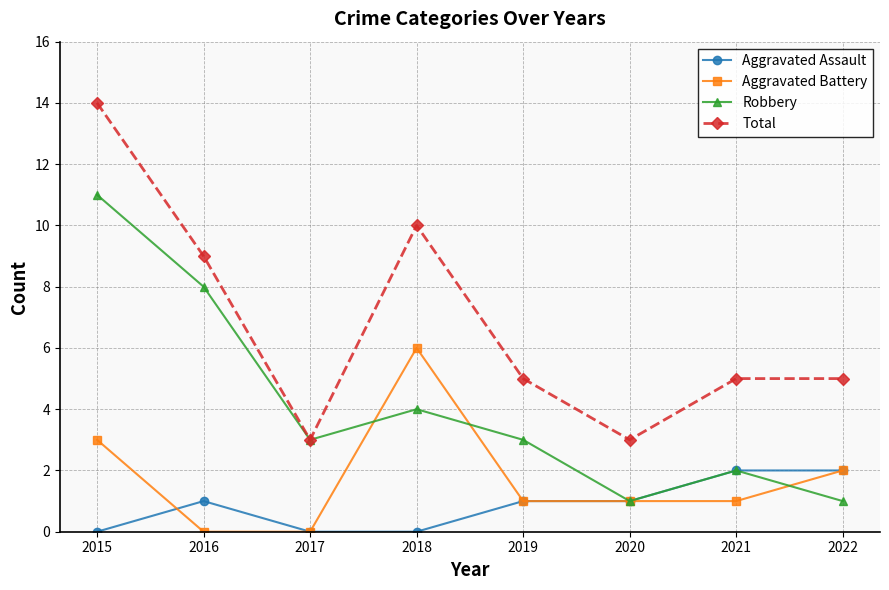

At how many categories does at least one series exceed 11?

1